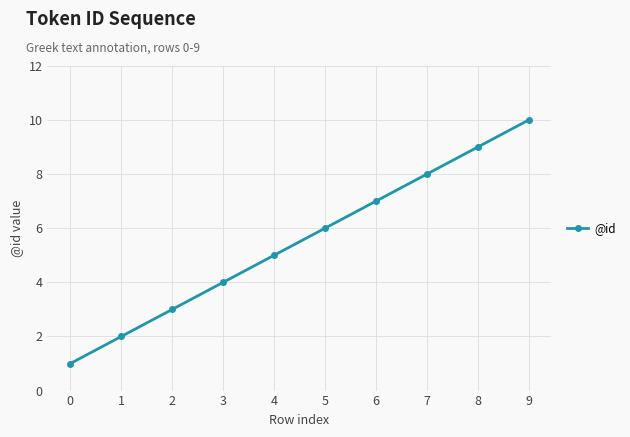

What is the difference between the maximum and minimum values?

9